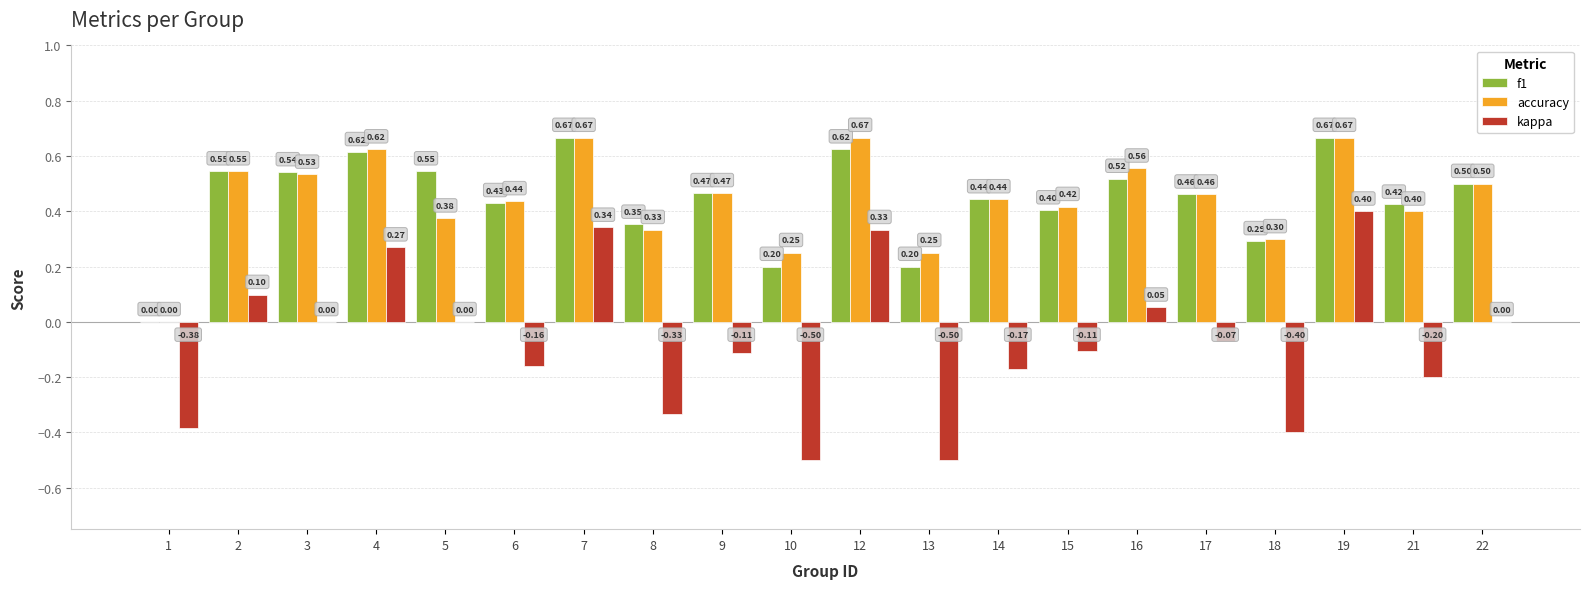

At which category is the sum across all series the highest?

19